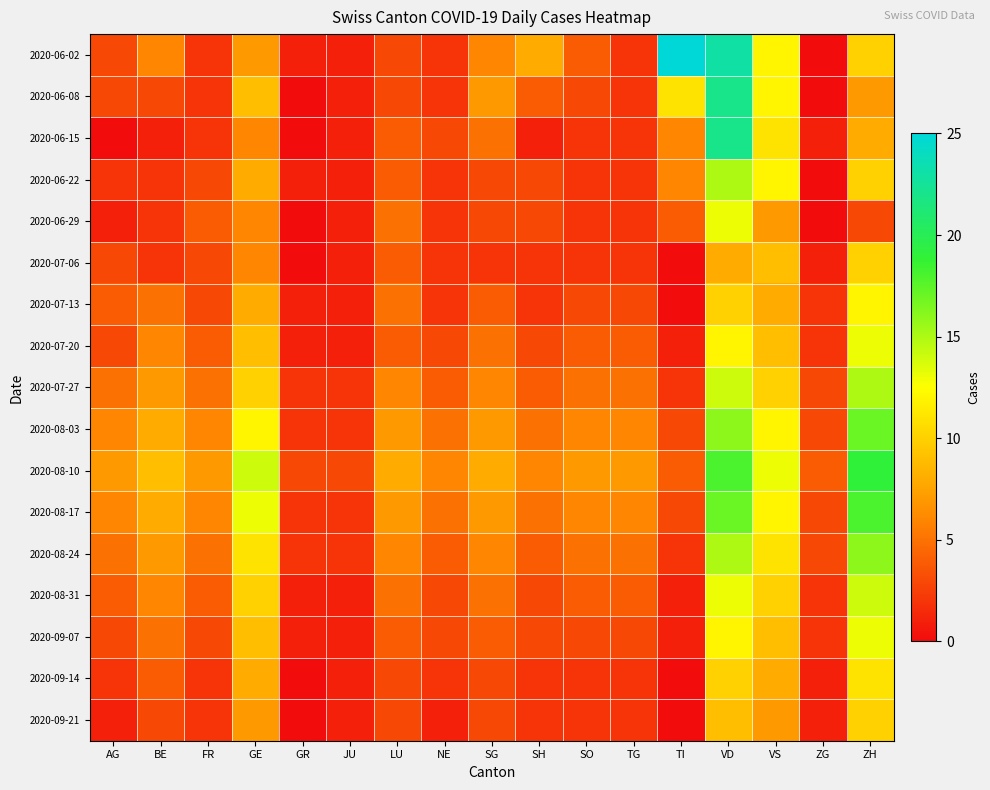

How many categories are shown in the chart?

17